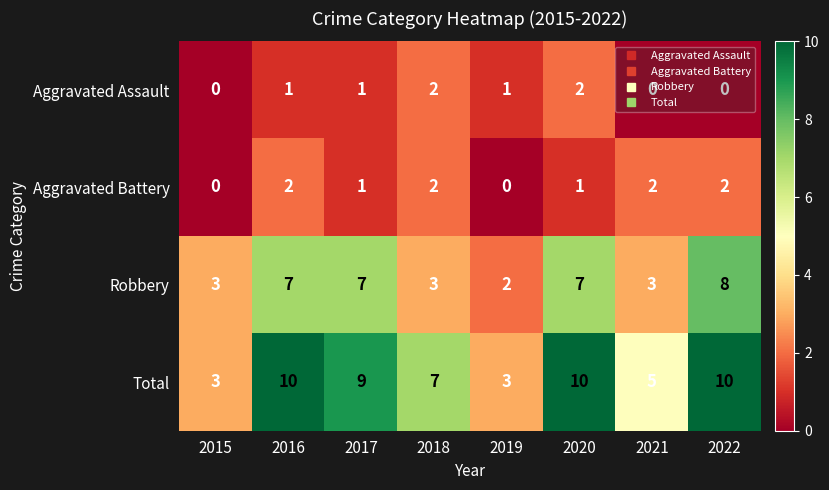

How many Aggravated Assault values are between 0 and 2?

8